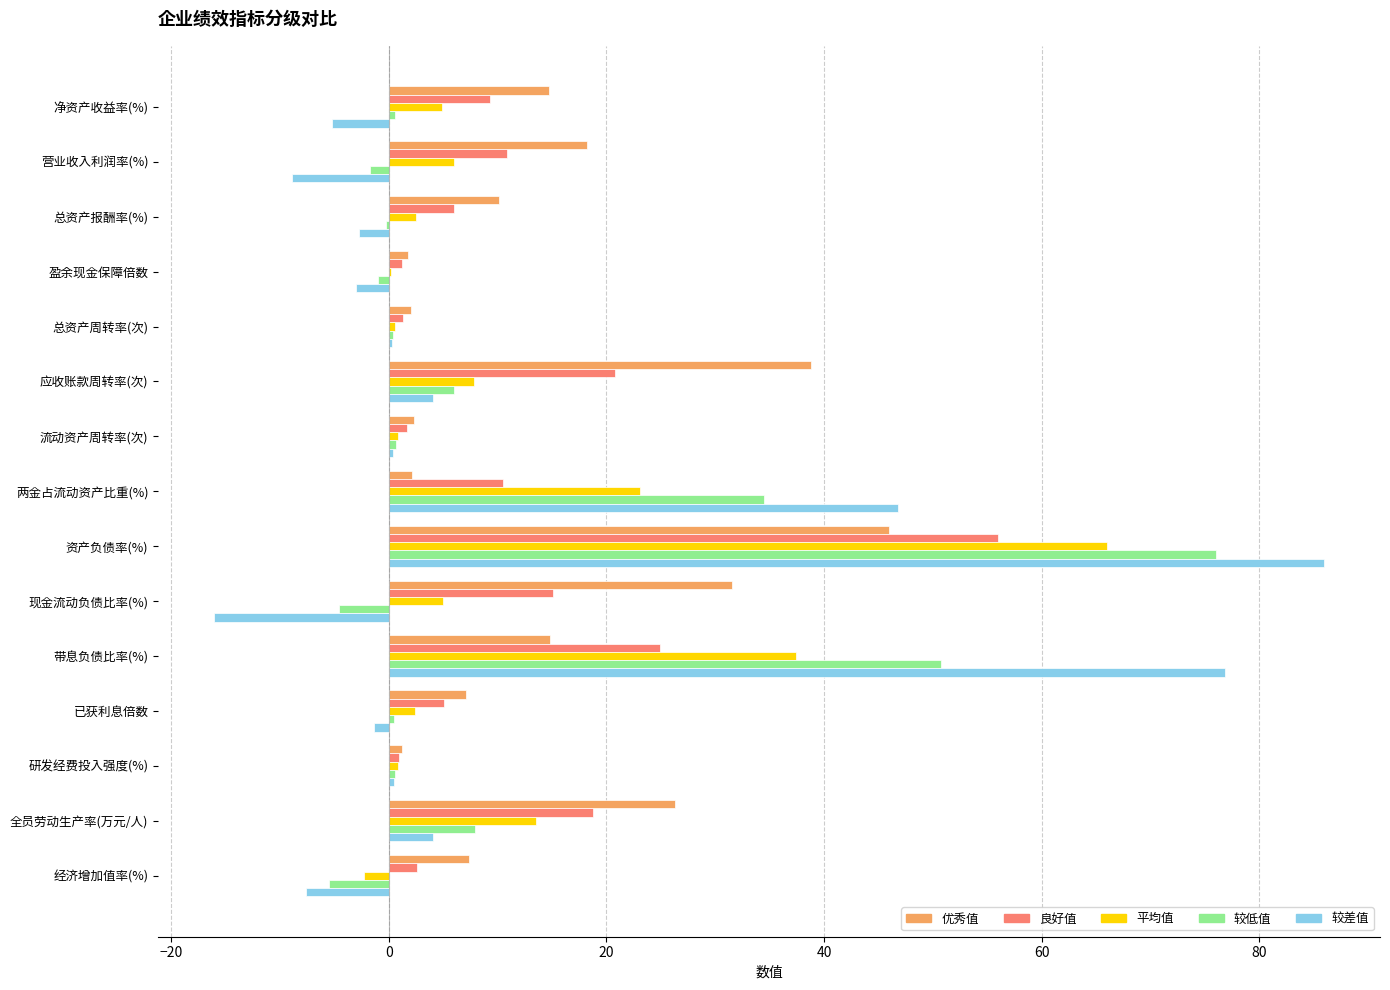

What is the highest value of the 较差值 series?

86.0